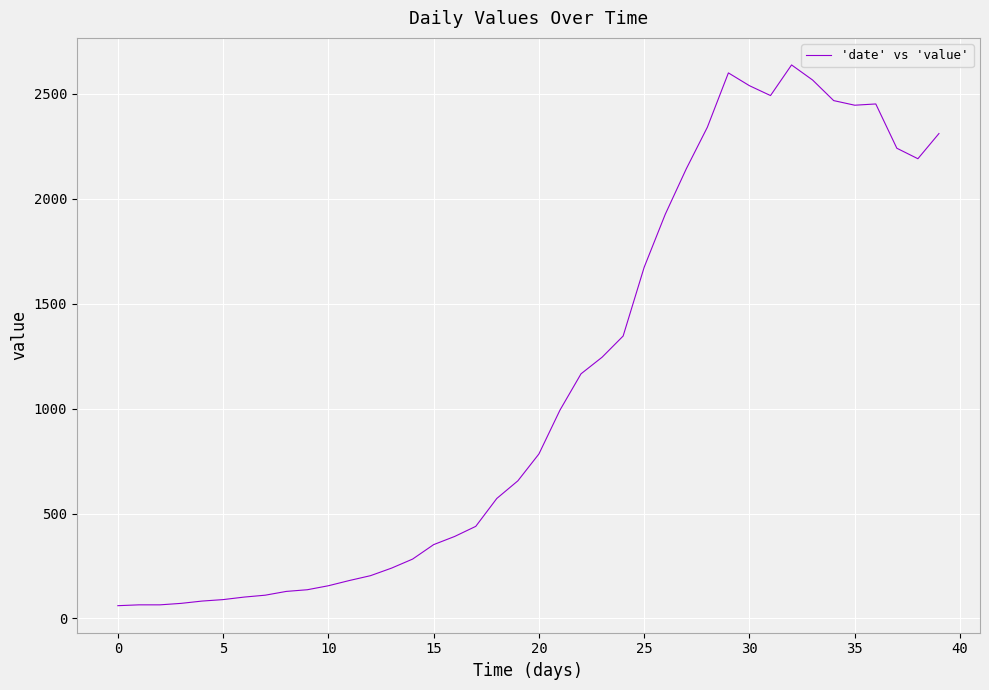

What is the difference between the maximum and minimum values?

2577